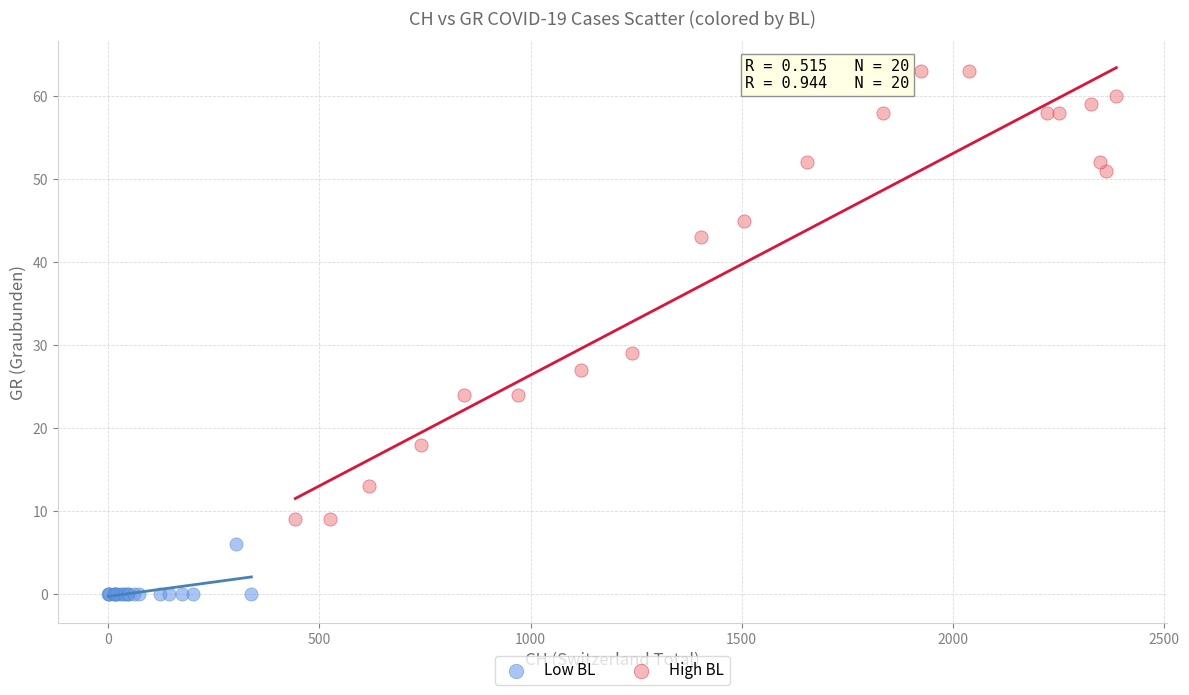

What are all the series names shown in the legend?

Low BL, High BL